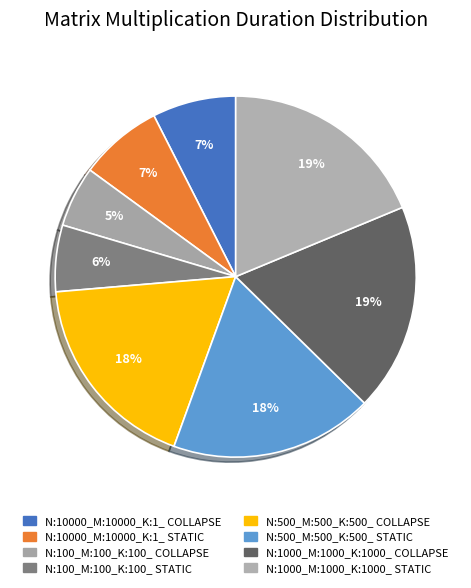

What percentage do N:1000_M:1000_K:1000_ COLLAPSE and N:100_M:100_K:100_ STATIC together represent?

24.6%